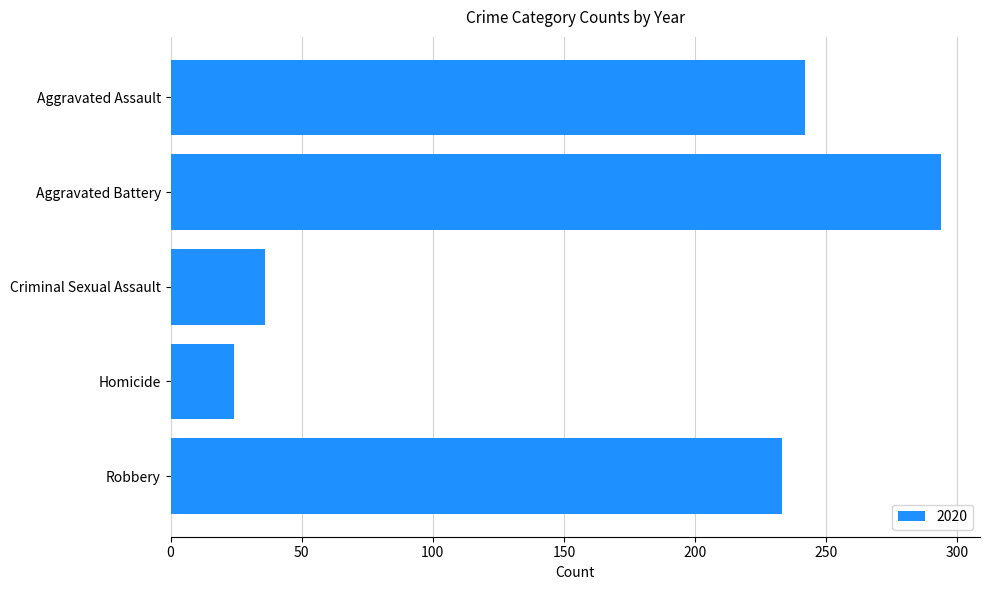

List the labels in order of value, largest first.

Aggravated Battery, Aggravated Assault, Robbery, Criminal Sexual Assault, Homicide